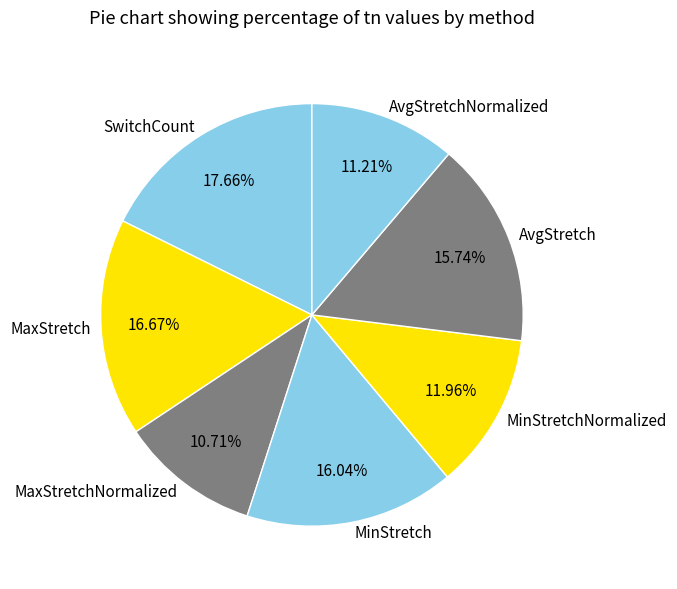

How many slices are in this pie chart?

7